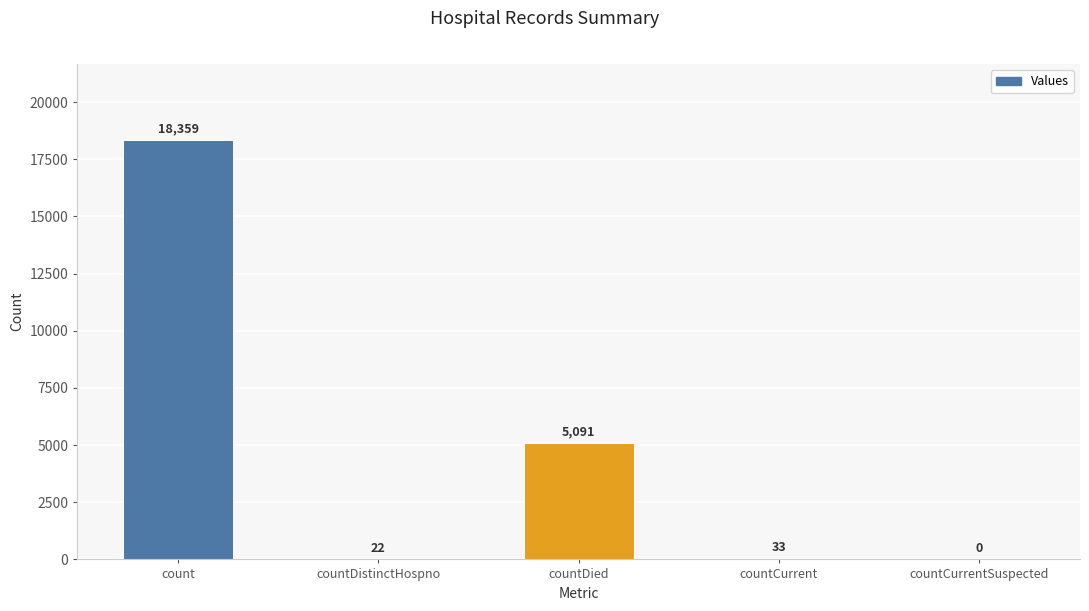

What is the change in value from countDied to countCurrent?

-5058